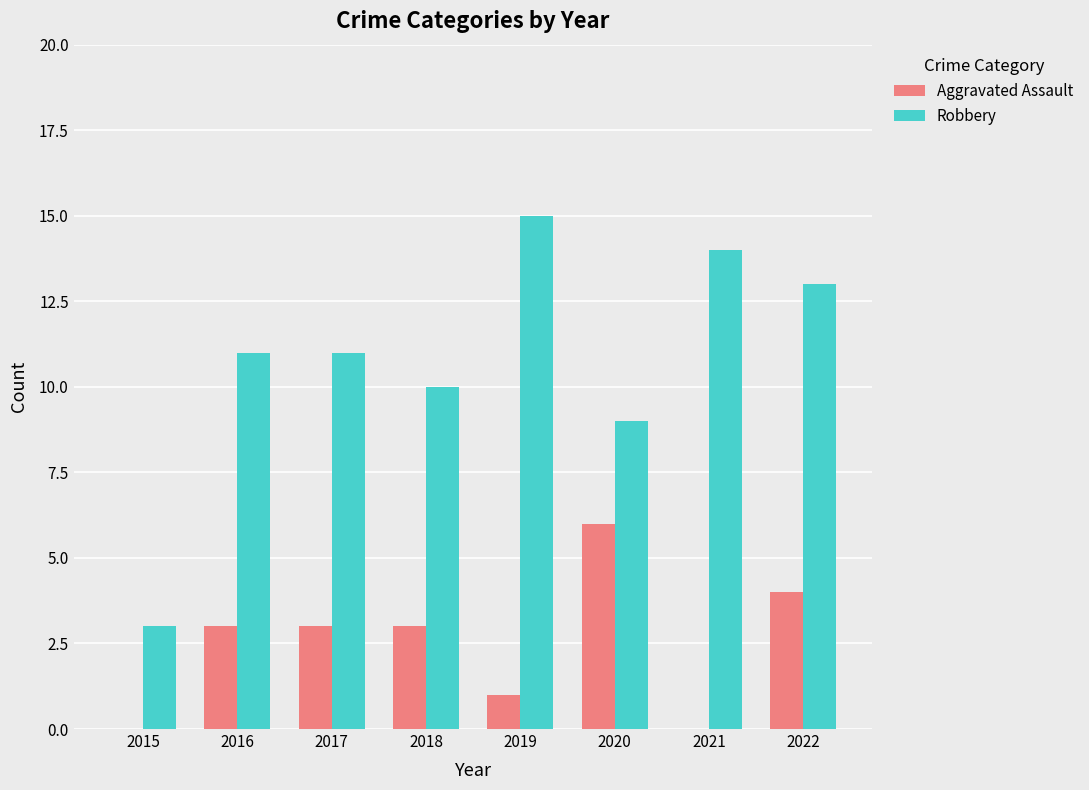

Does the chart contain stacked bars?

No